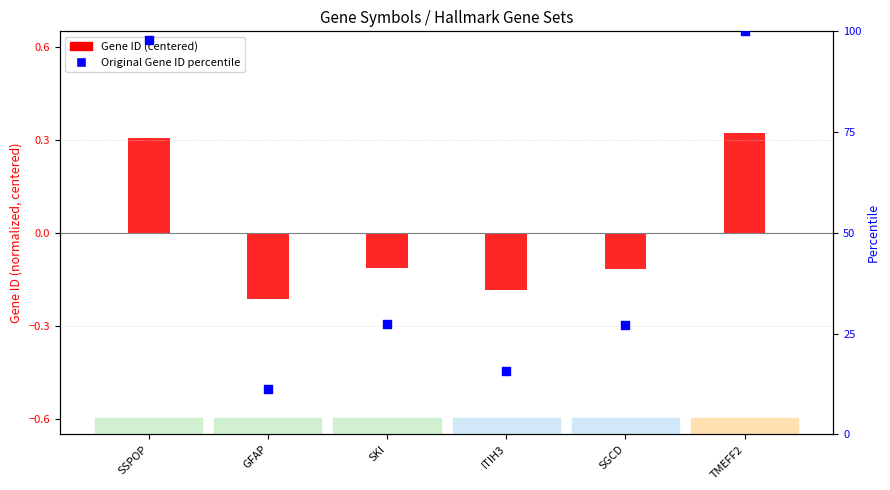

At which category is the sum across all series the highest?

TMEFF2